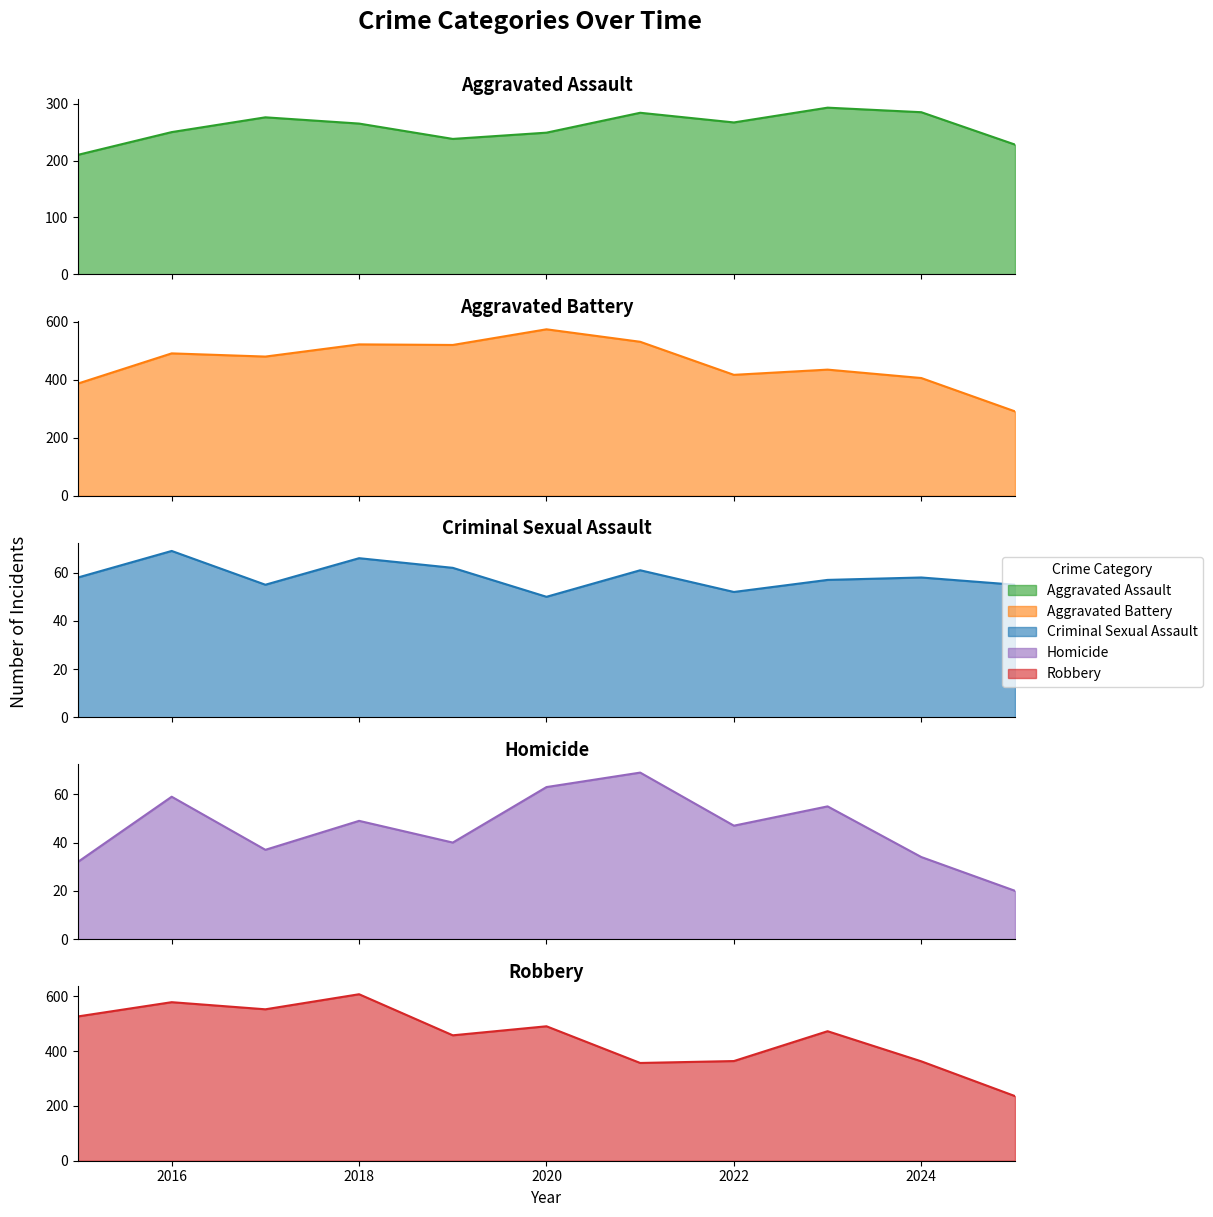

Does the chart display data point markers on the line(s)?

No